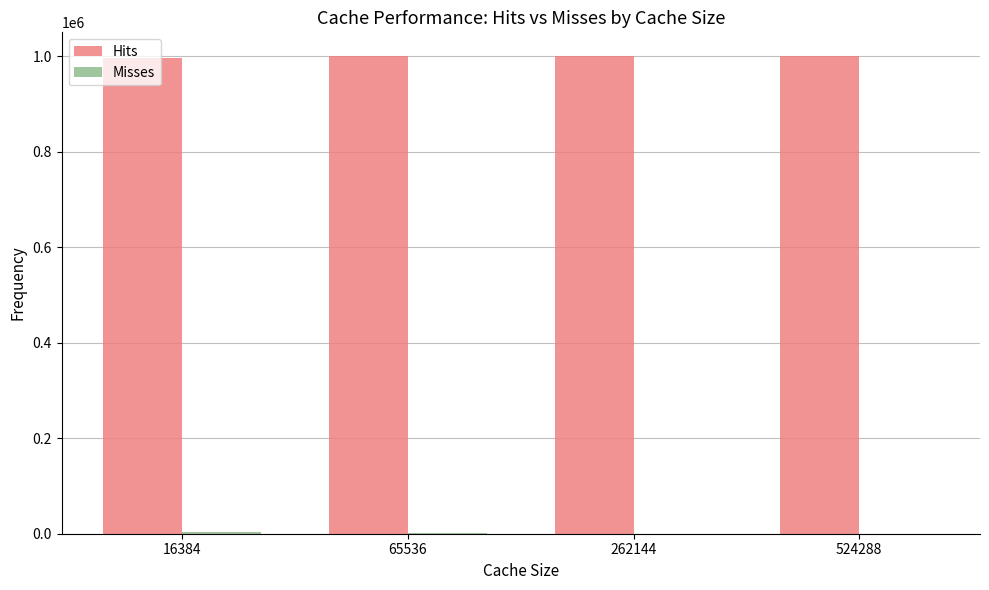

What is the maximum value shown in the chart?

999687